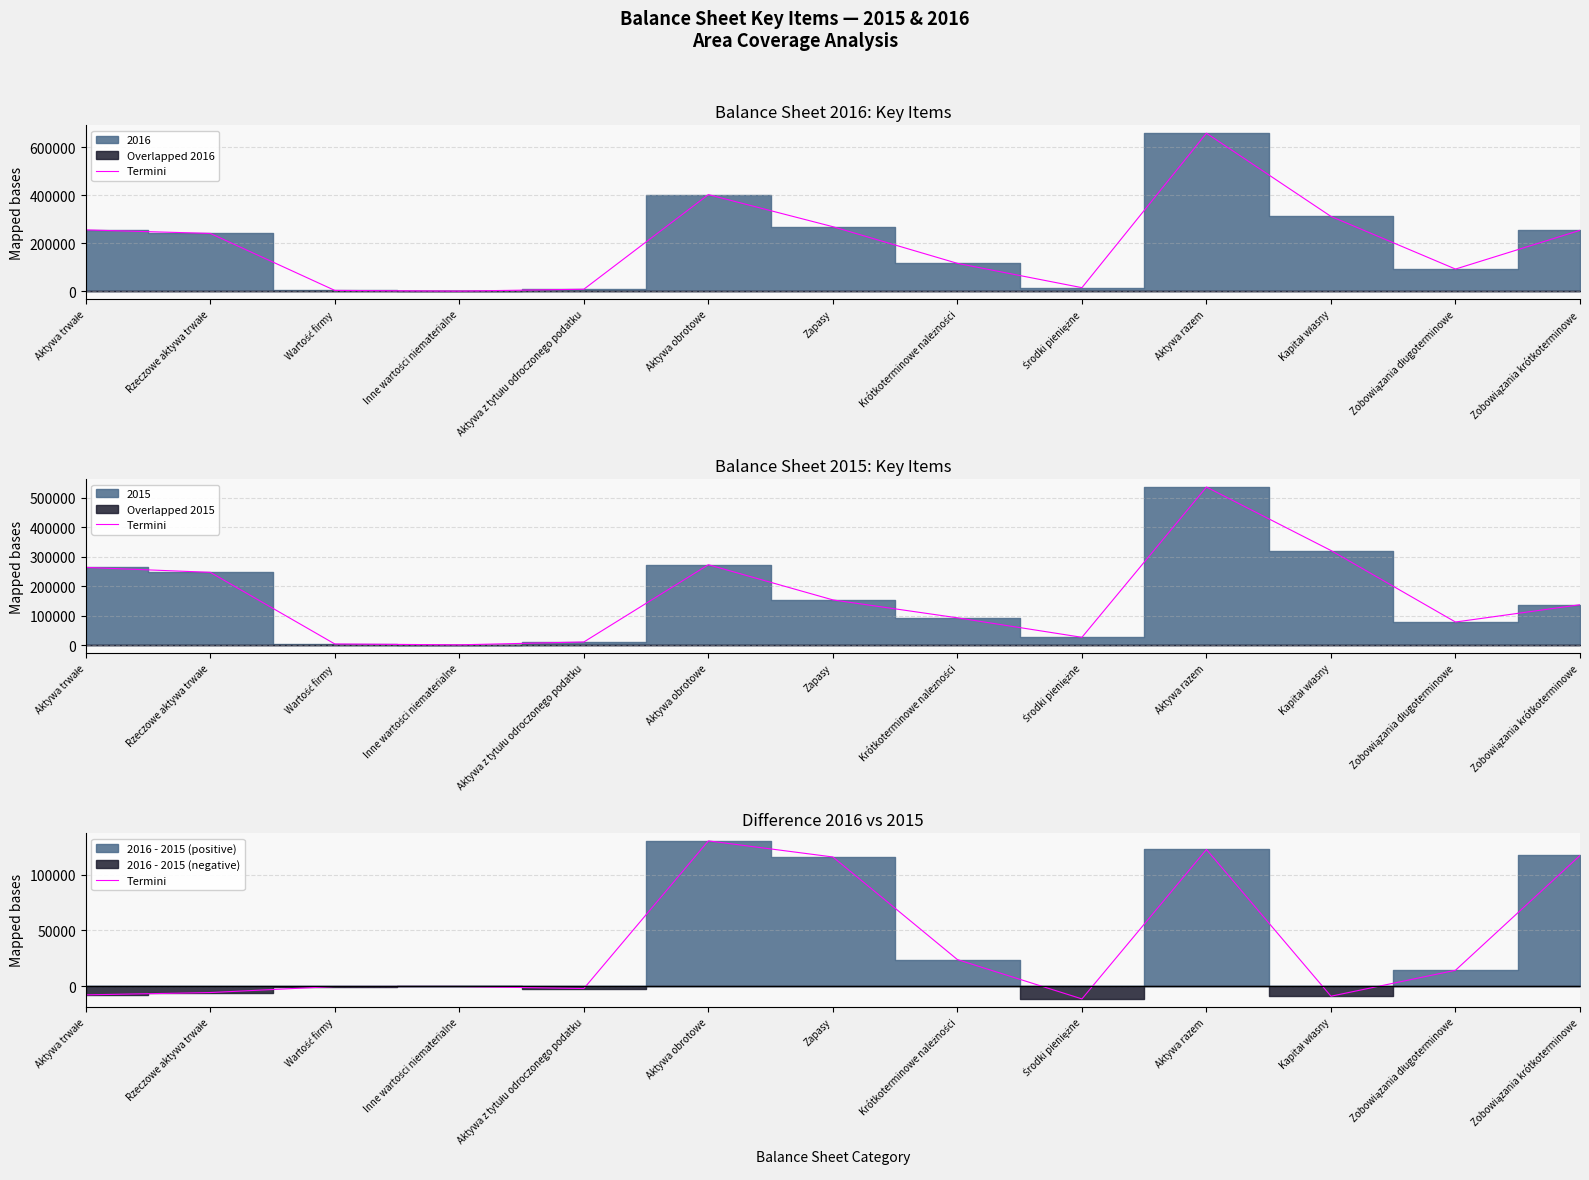

Which category has the lowest value across all series?

Środki pieniężne